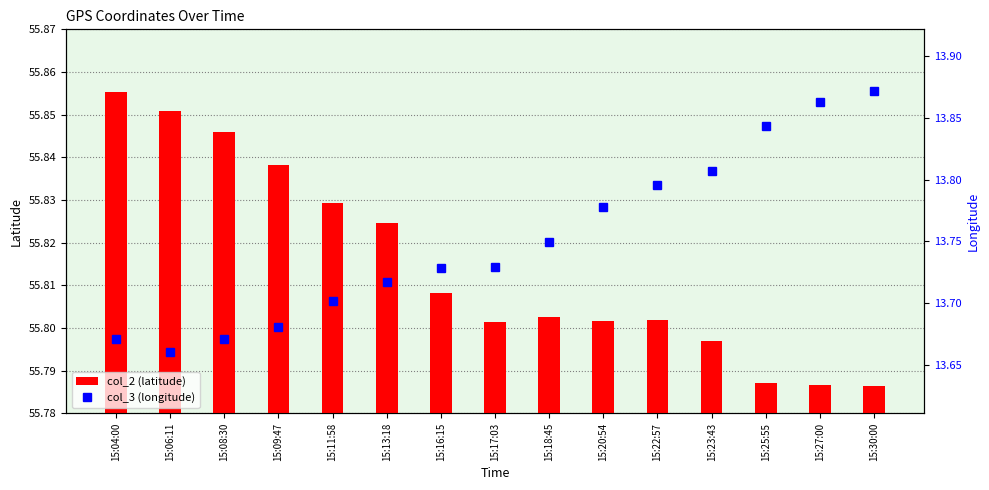

At how many categories does at least one series exceed 34?

15